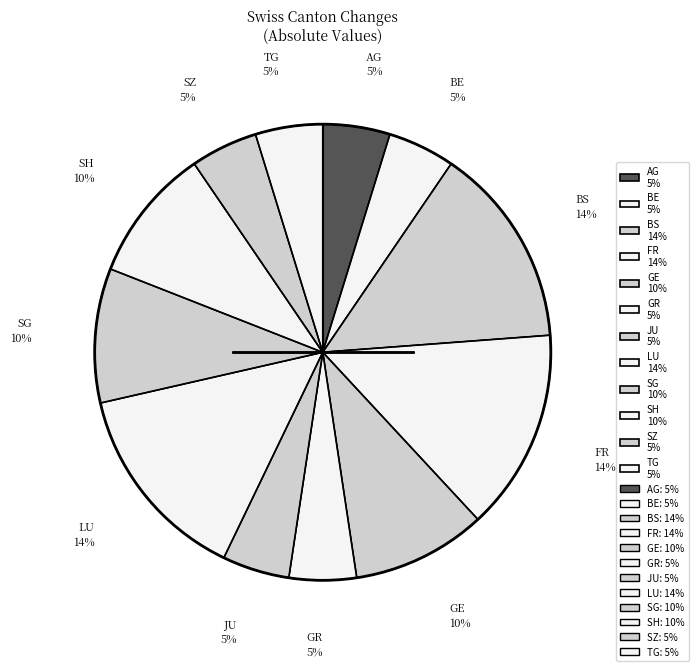

To the nearest percent, what is the average slice percentage?

8%